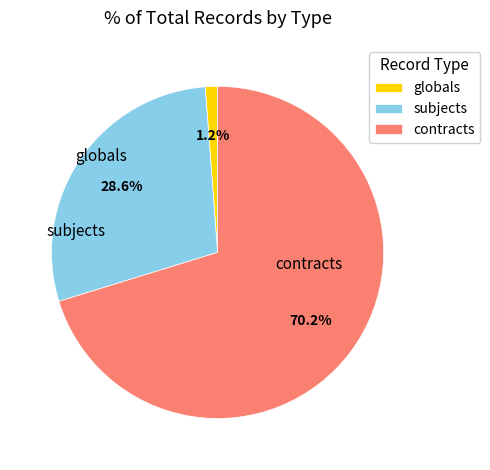

To the nearest percent, what percentage of the pie is subjects?

29%